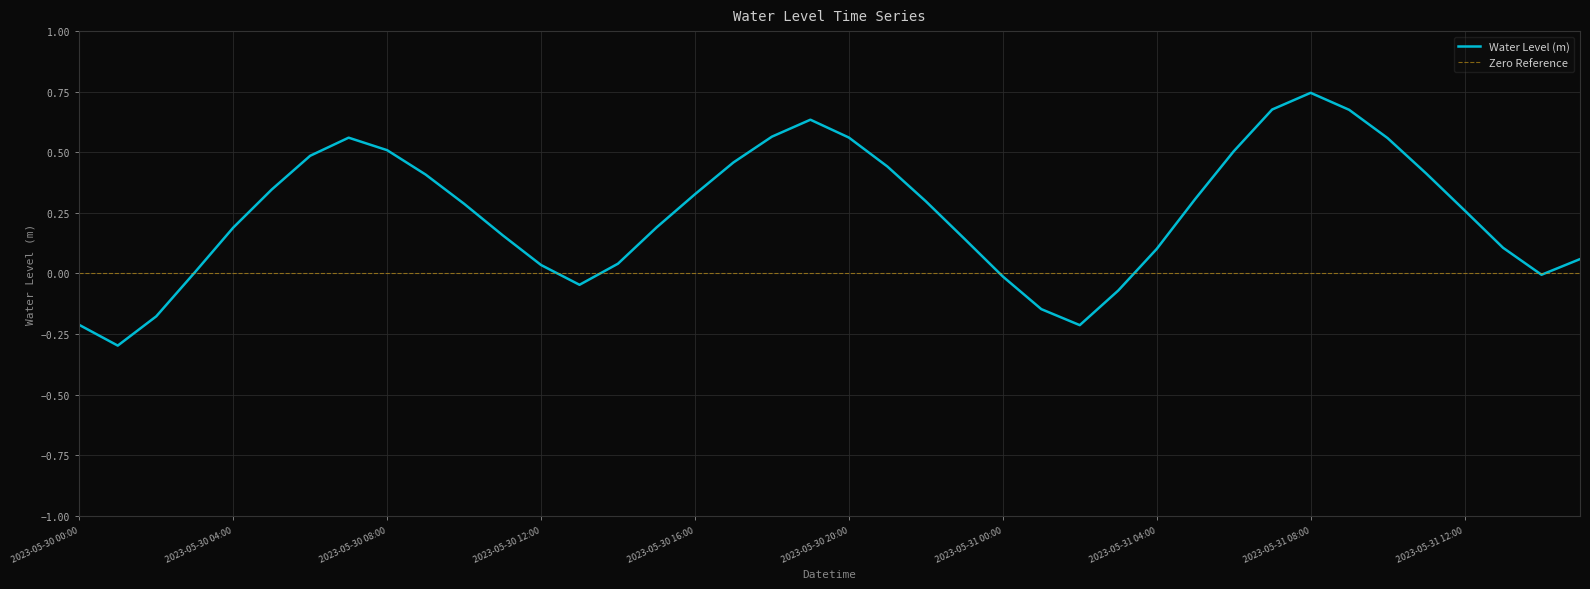

What position from the right is 2023-05-30 22:00?

18